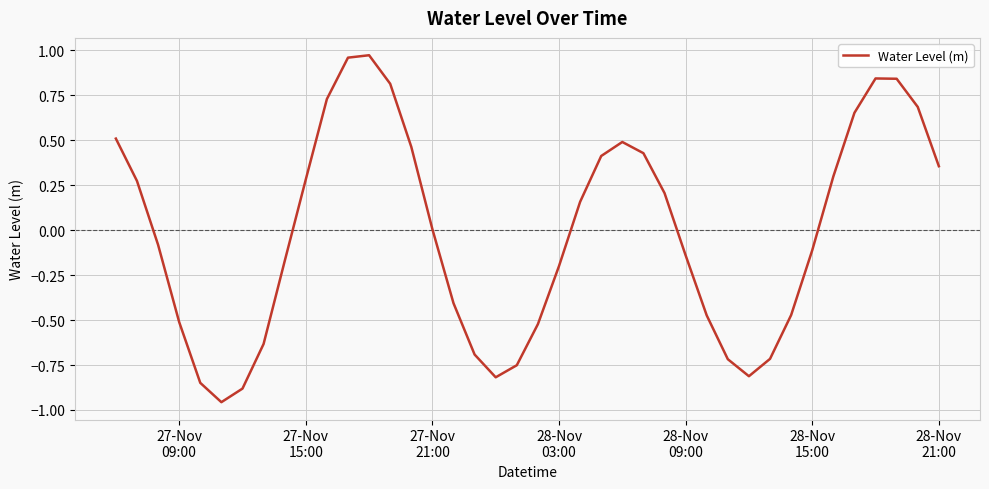

What is the difference between the maximum and minimum values?

1.9